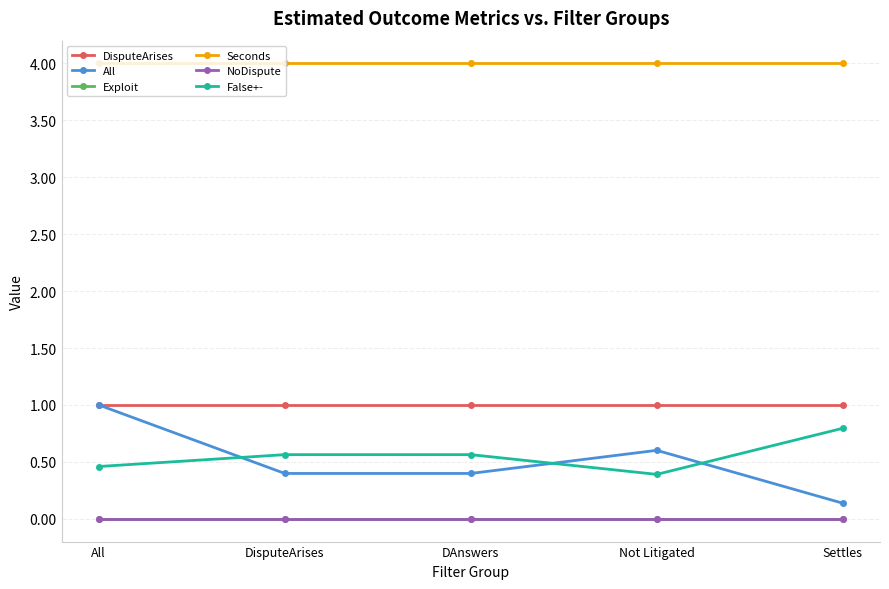

How many lines are shown in the chart?

6